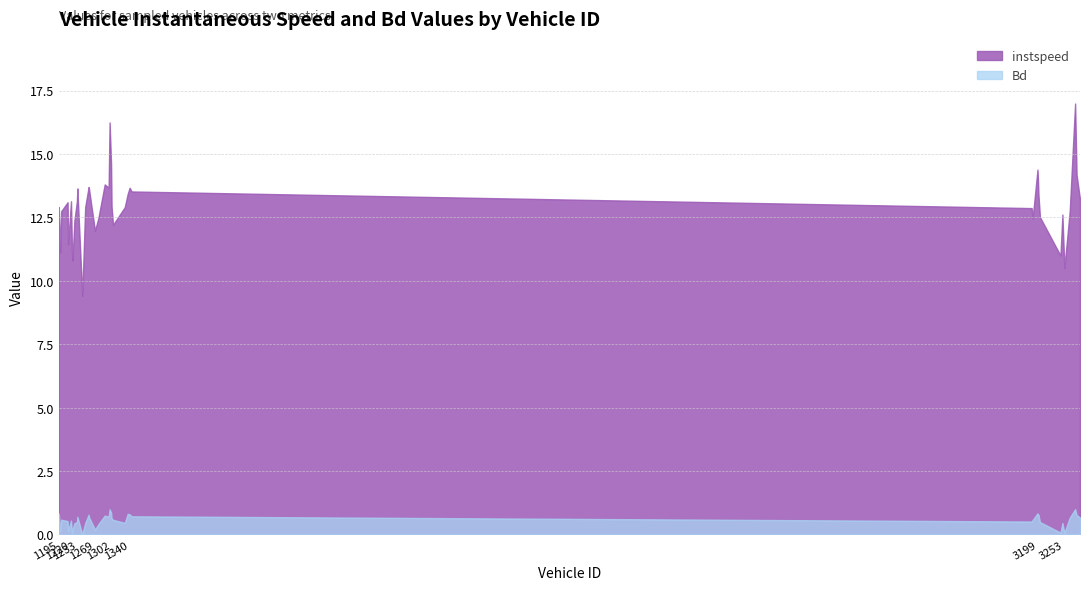

Is the value of instspeed at 3200.0 greater than the value of Bd at 3253.0?

Yes